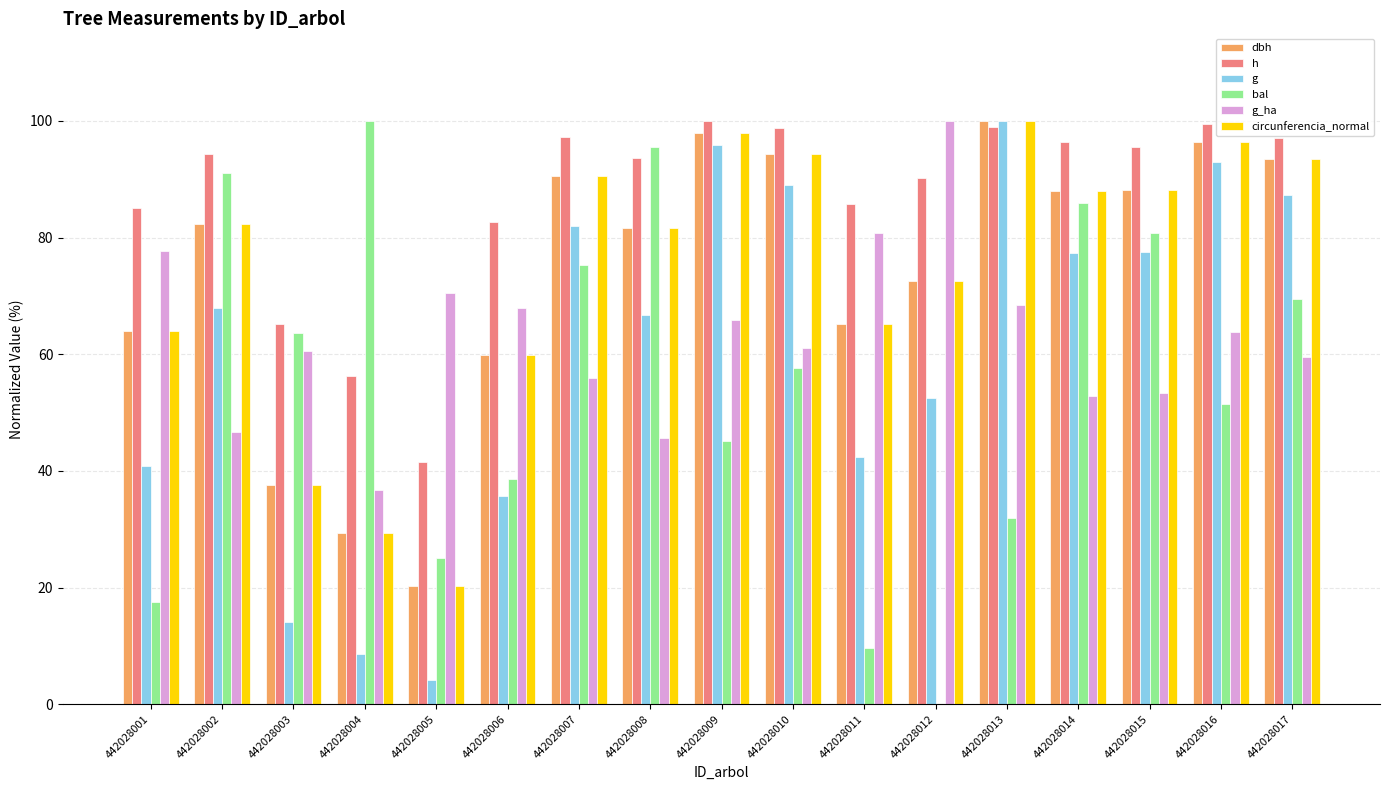

What are all the series names shown in the legend?

dbh, h, g, bal, g_ha, circunferencia_normal